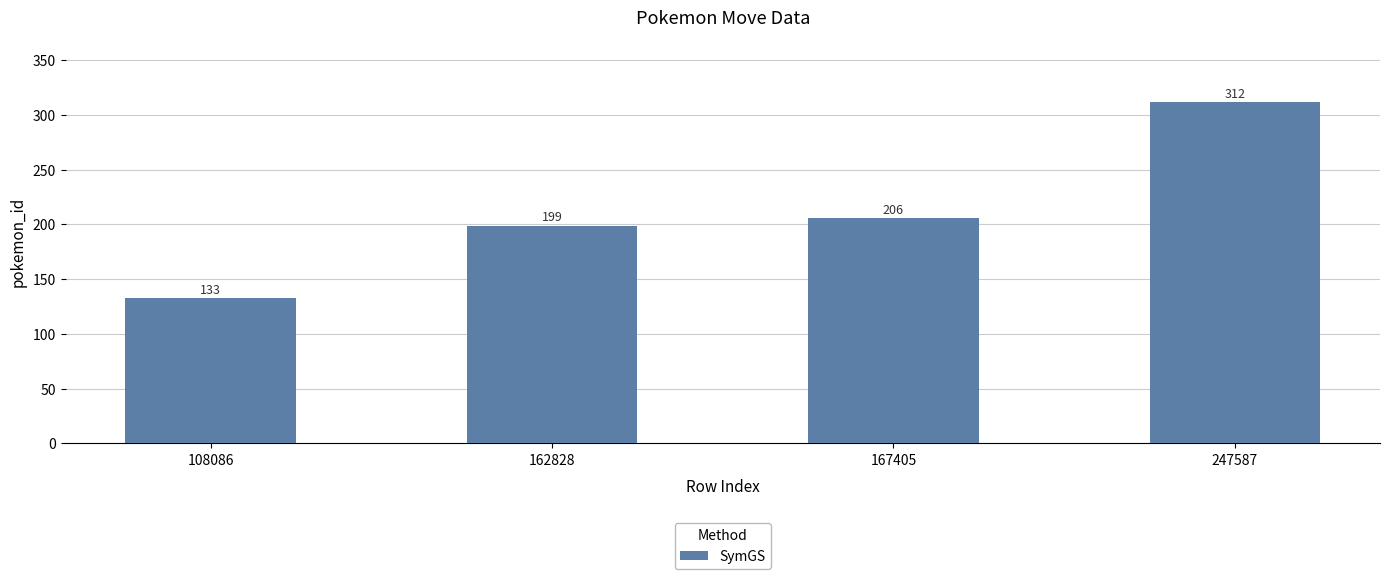

What is the greatest value displayed?

312